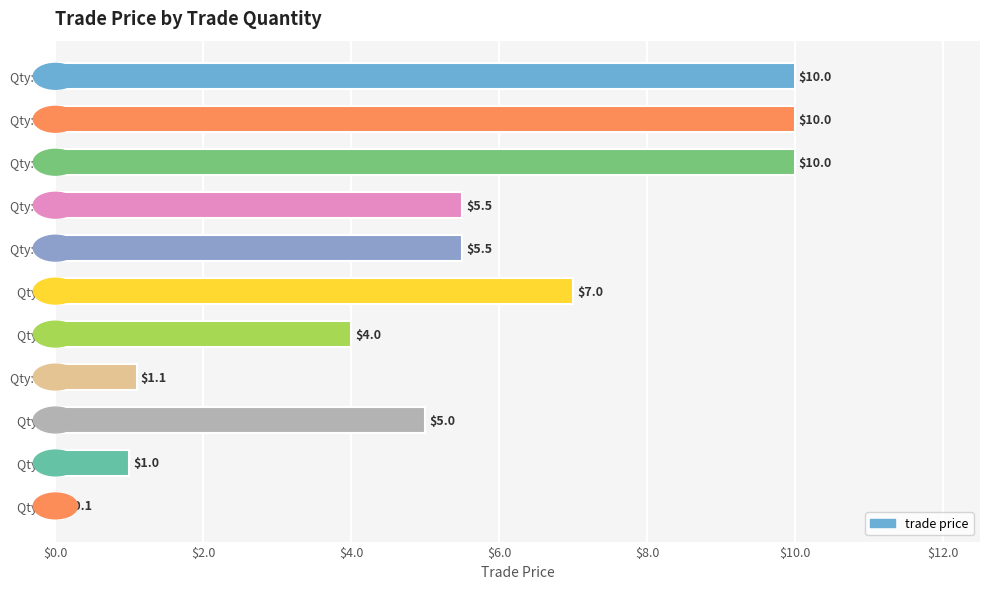

Where is the data nearest to the value 5?

Qty: 1